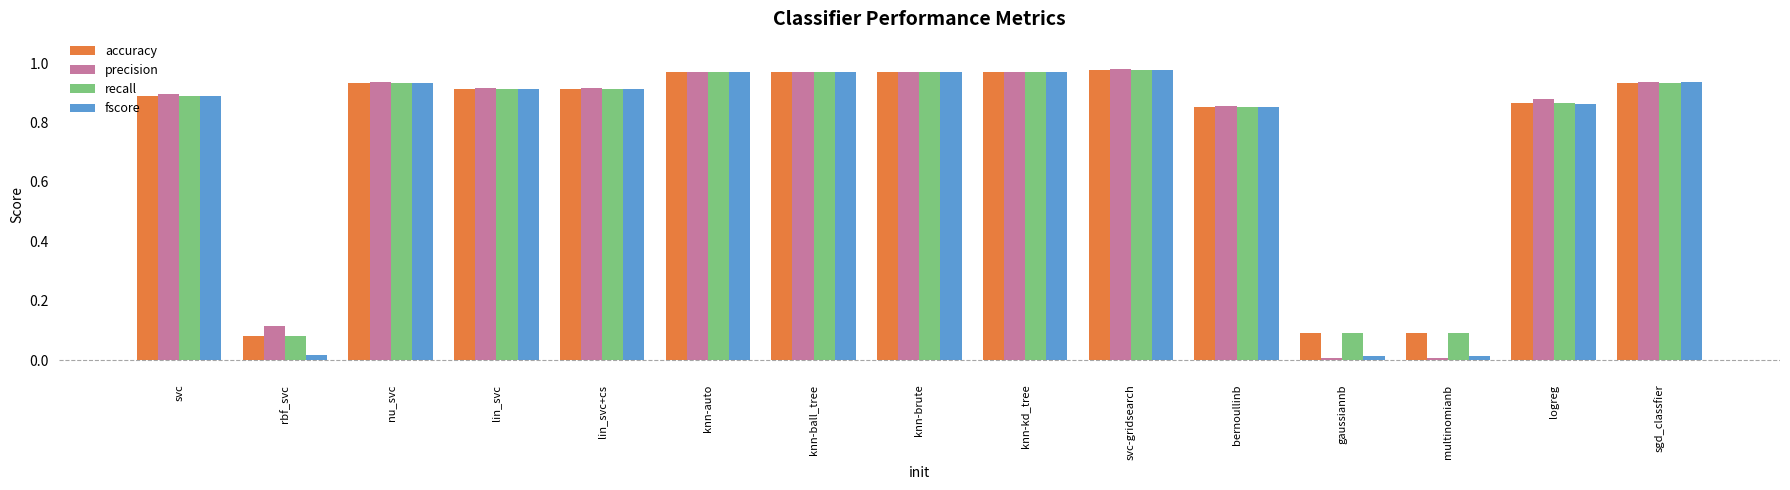

Between logreg and sgd_classfier, which series saw the biggest shift?

fscore